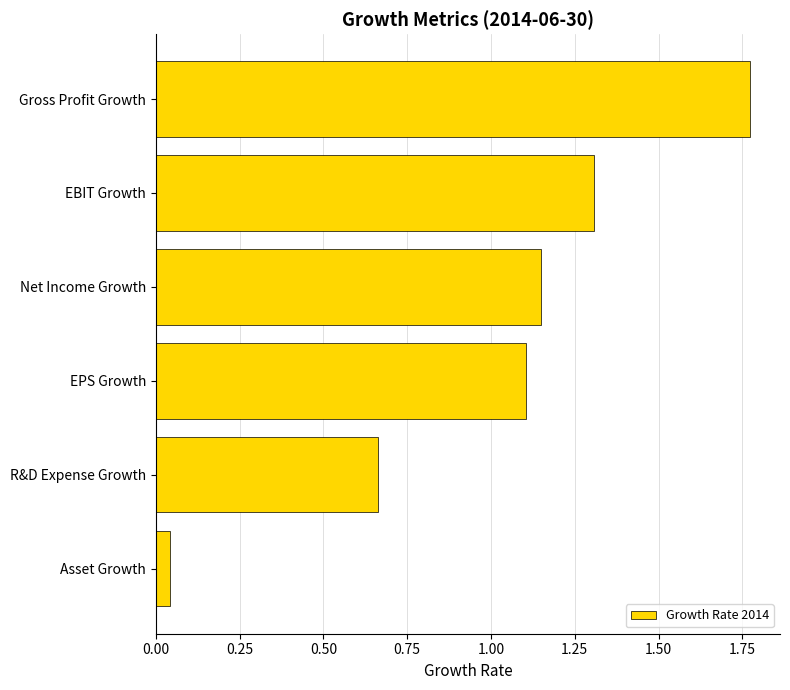

At which label is the value closest to 0?

Asset Growth